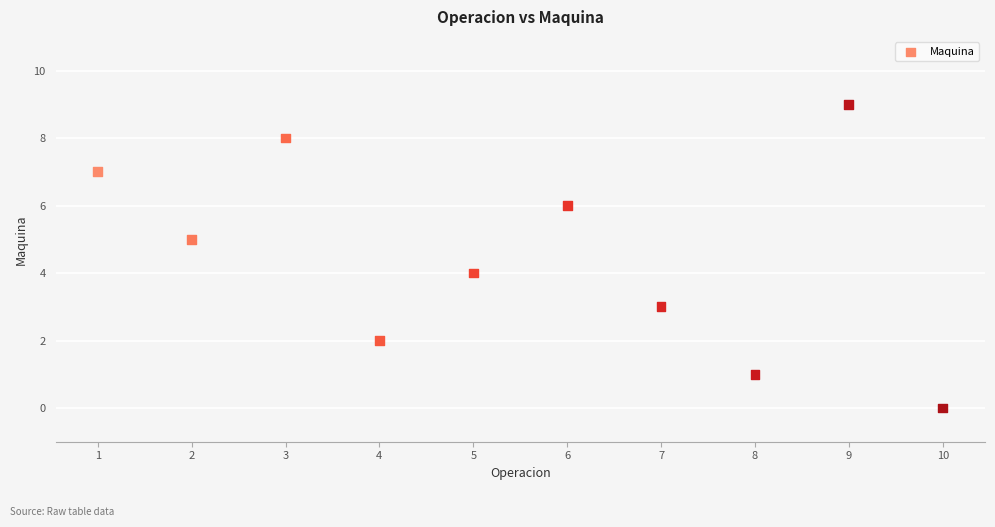

What is the range of Y values (max minus min)?

9